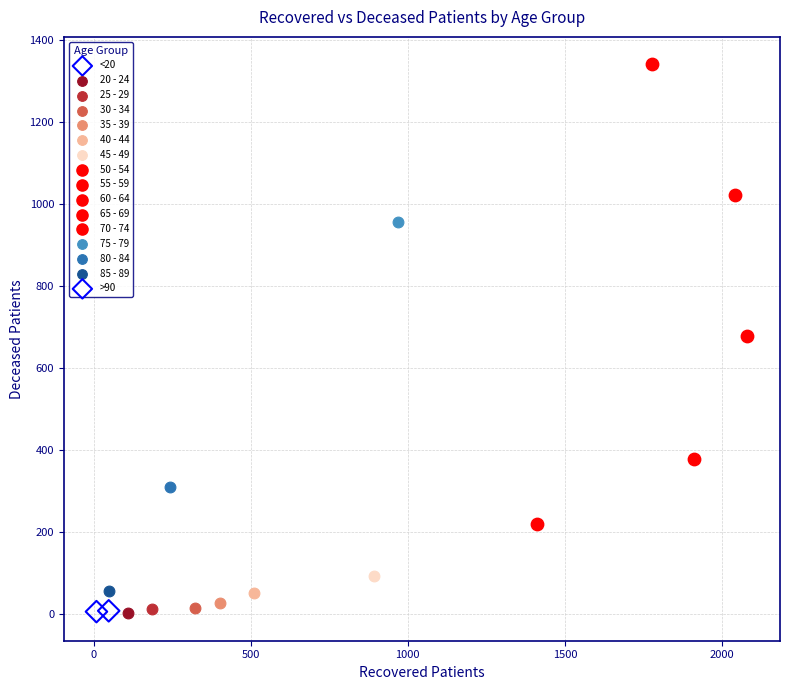

Which series reaches the maximum Y coordinate?

70 - 74